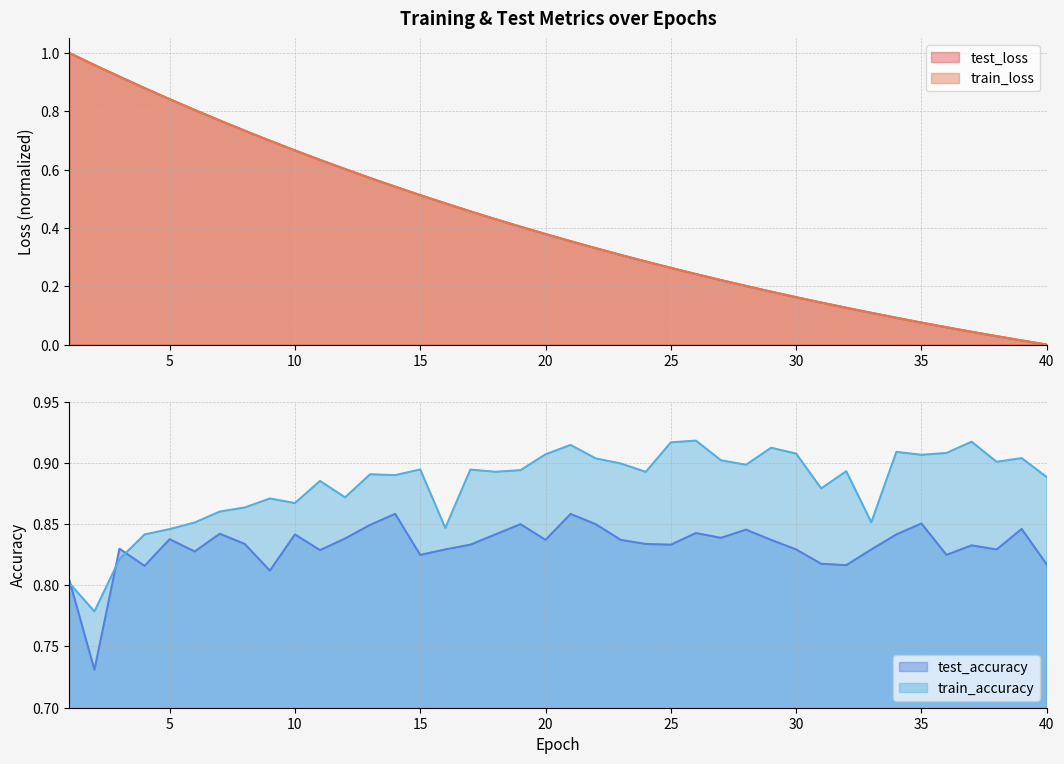

At how many categories does at least one series exceed 0?

40